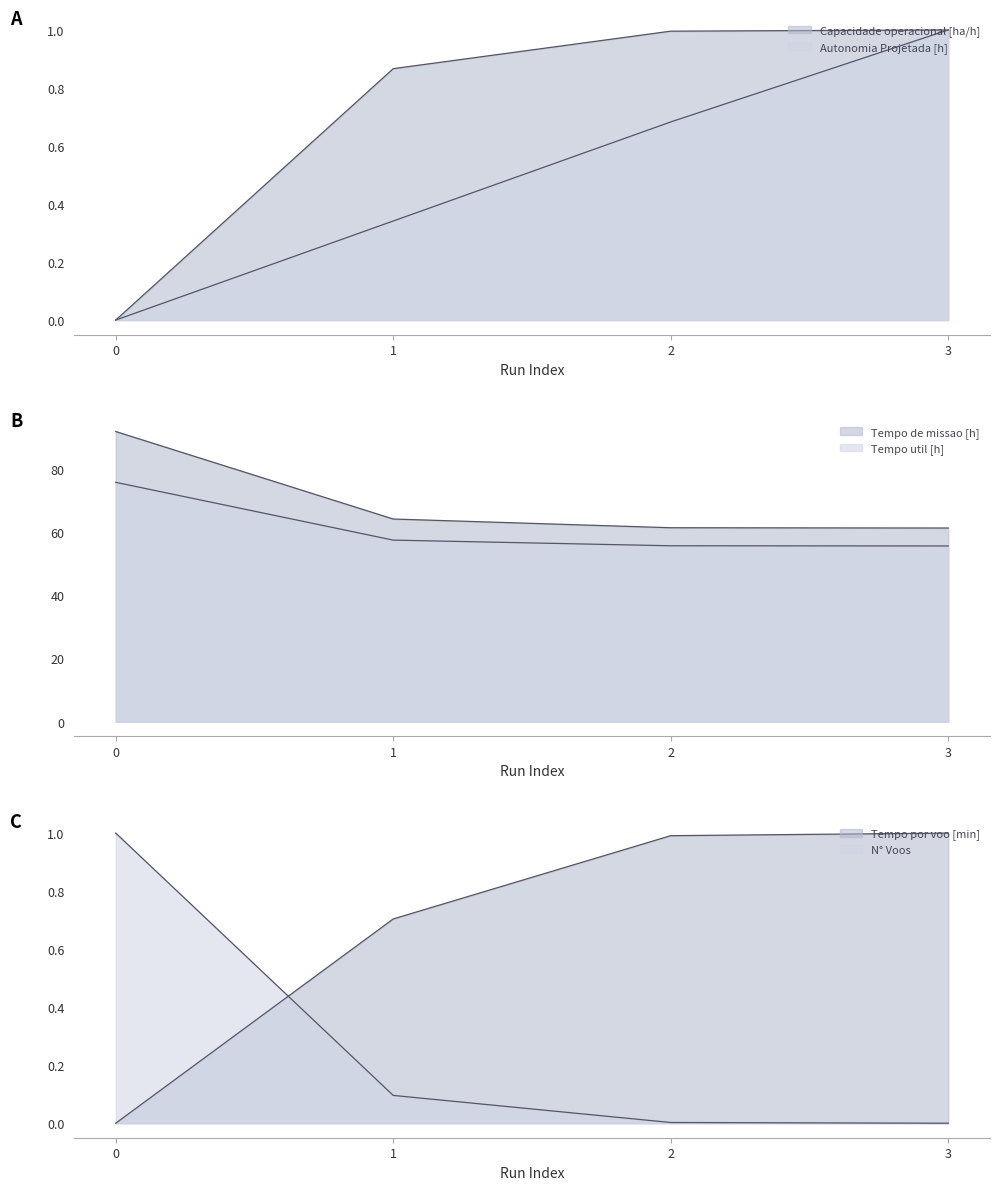

What is the maximum value for Tempo por voo [min]?

1.0